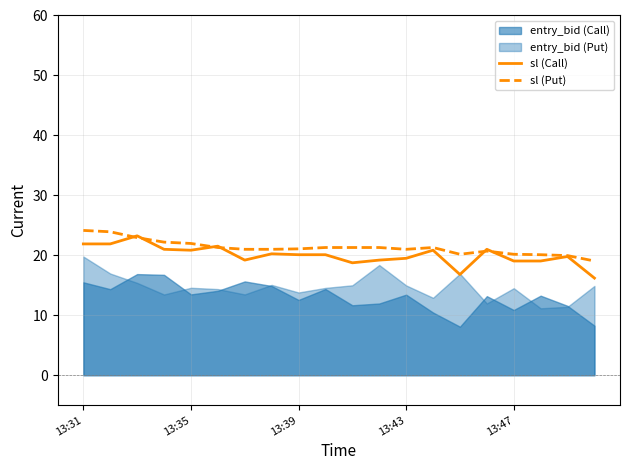

The sl (Put) series shows 7.5 at 13:43. True or false?

False